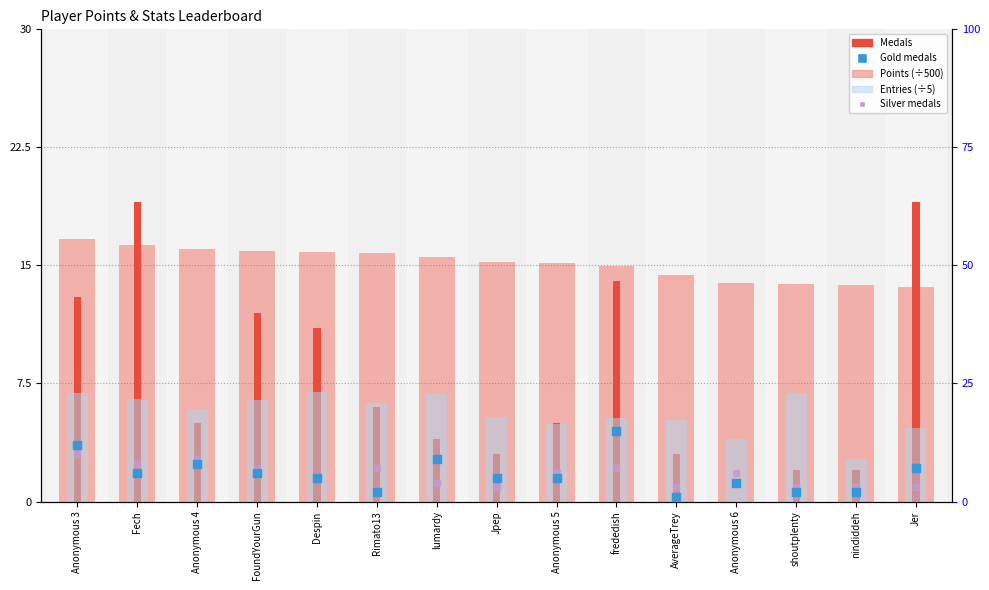

What are all the series names shown in the legend?

Points (÷500), Medals, Entries (÷5), Gold medals, Silver medals